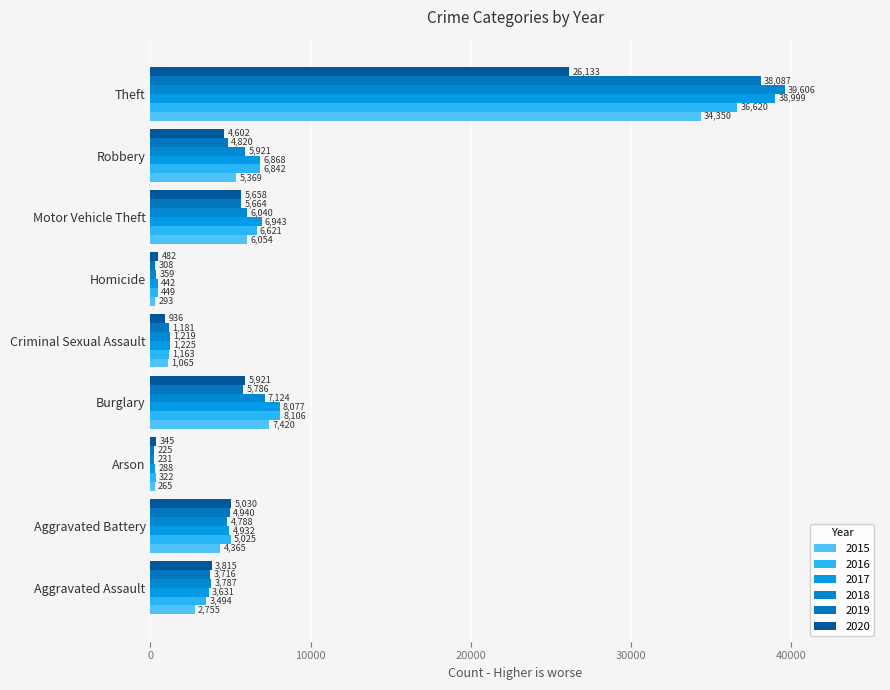

Which category has the lowest value in the 2019 series?

Arson